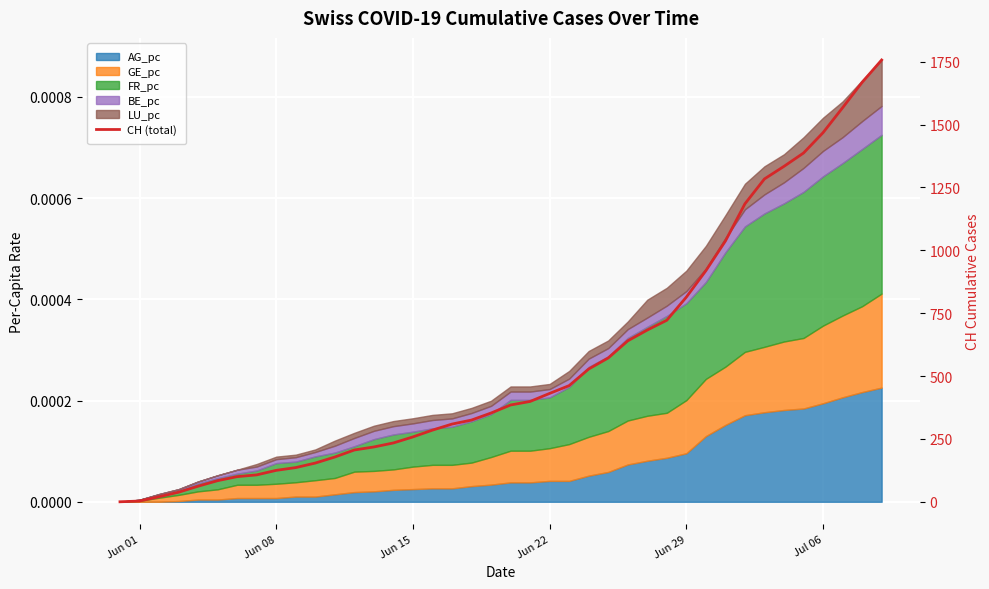

How many lines are shown in the chart?

1